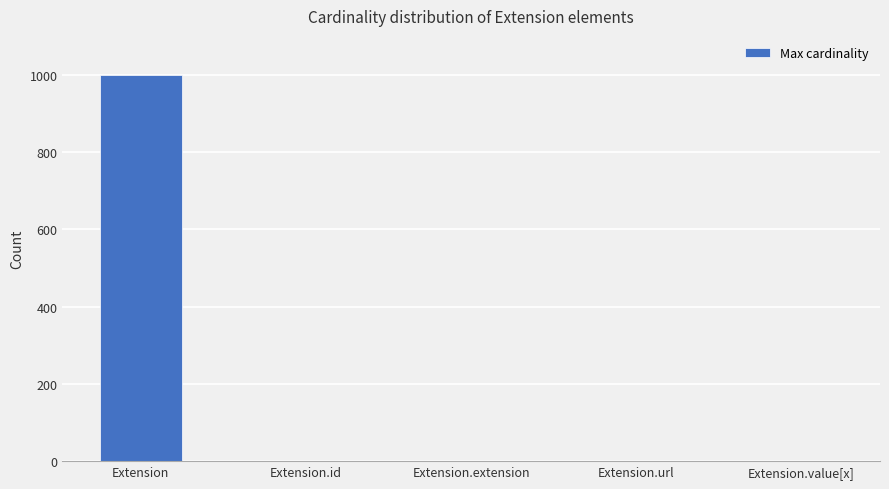

What is the sum of all values?

1002